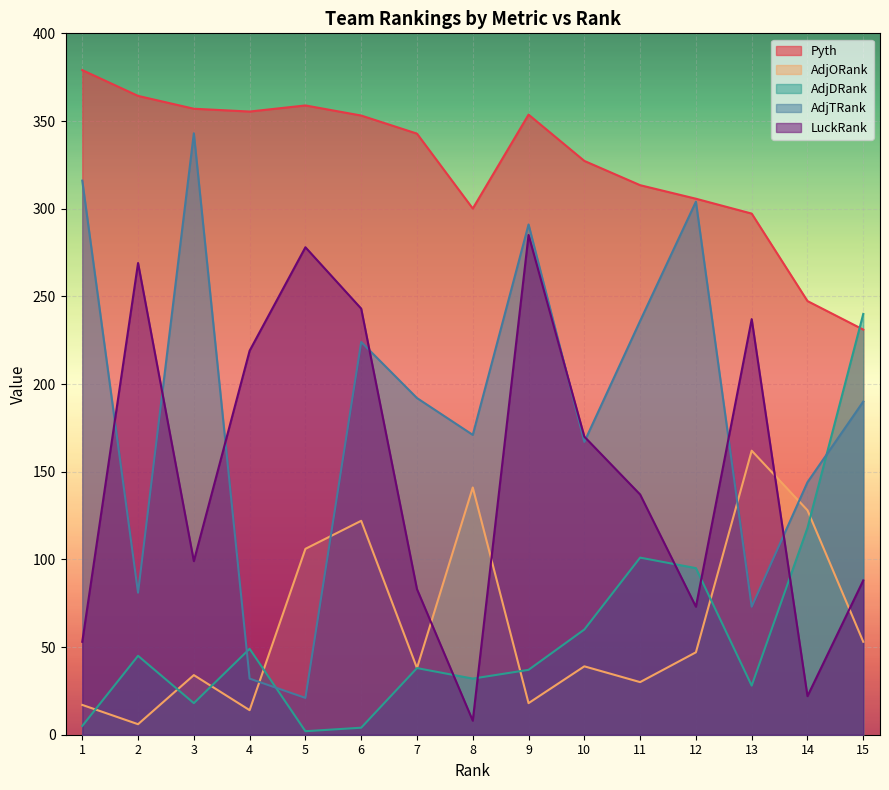

Is it true that Pyth equals 247.3 at 14?

True